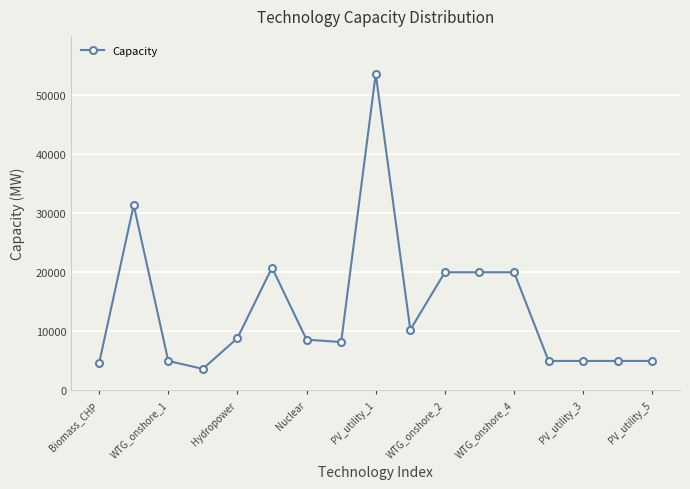

What is the minimum value shown in the chart?

3652.9